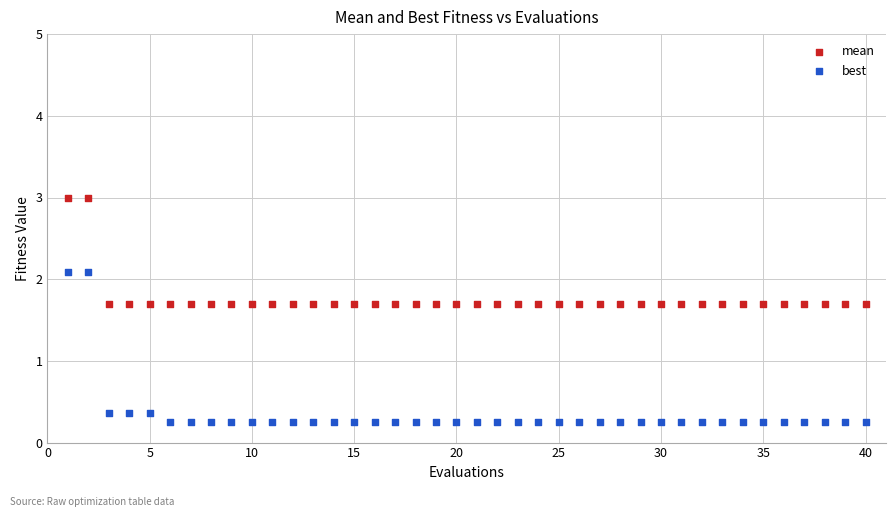

Which series has the largest Y range (max minus min)?

best